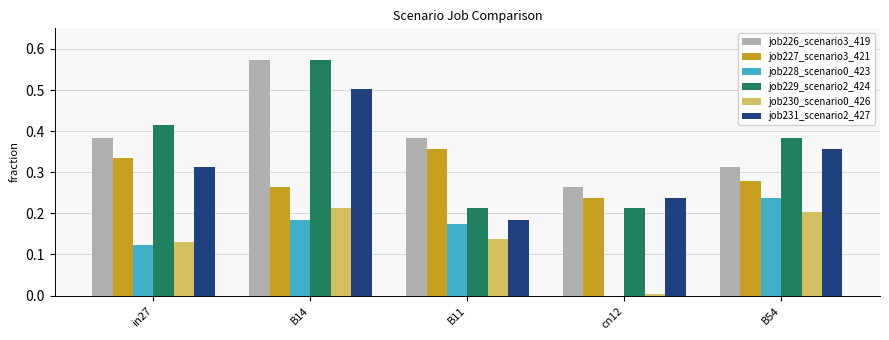

Which series has the largest total across all categories?

job226_scenario3_419